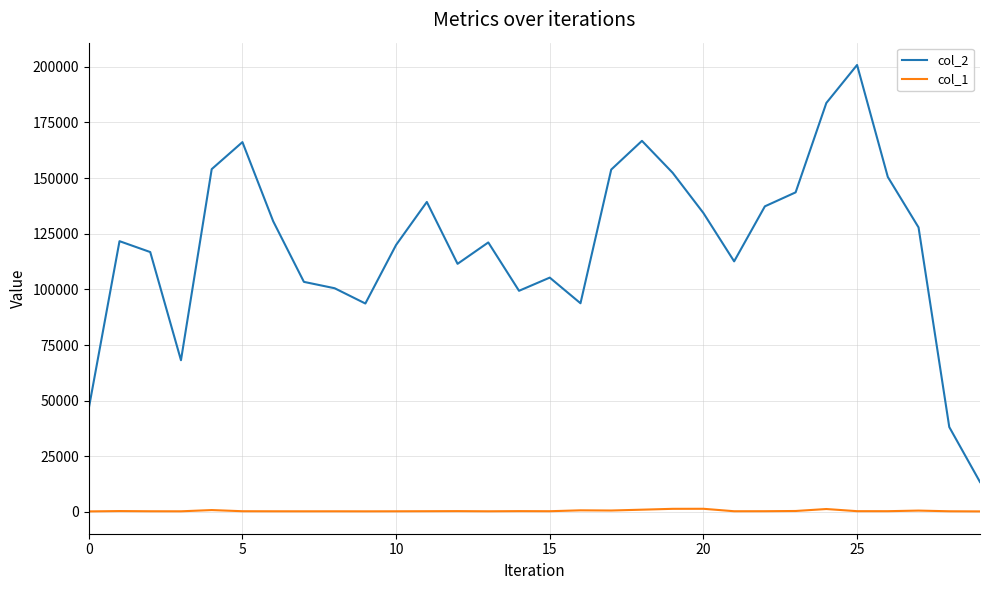

What is the greatest value displayed?

200829